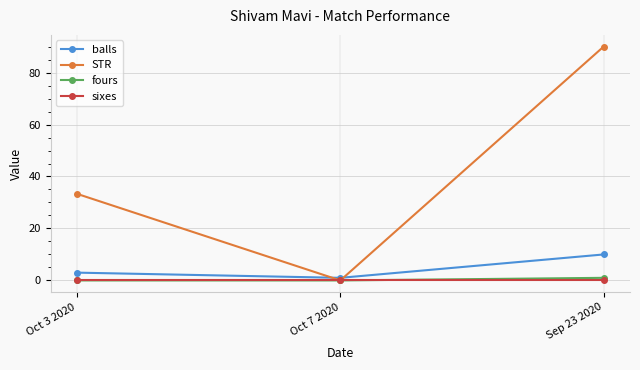

The value of fours at Oct 7 2020 is 0.0. True or false?

True